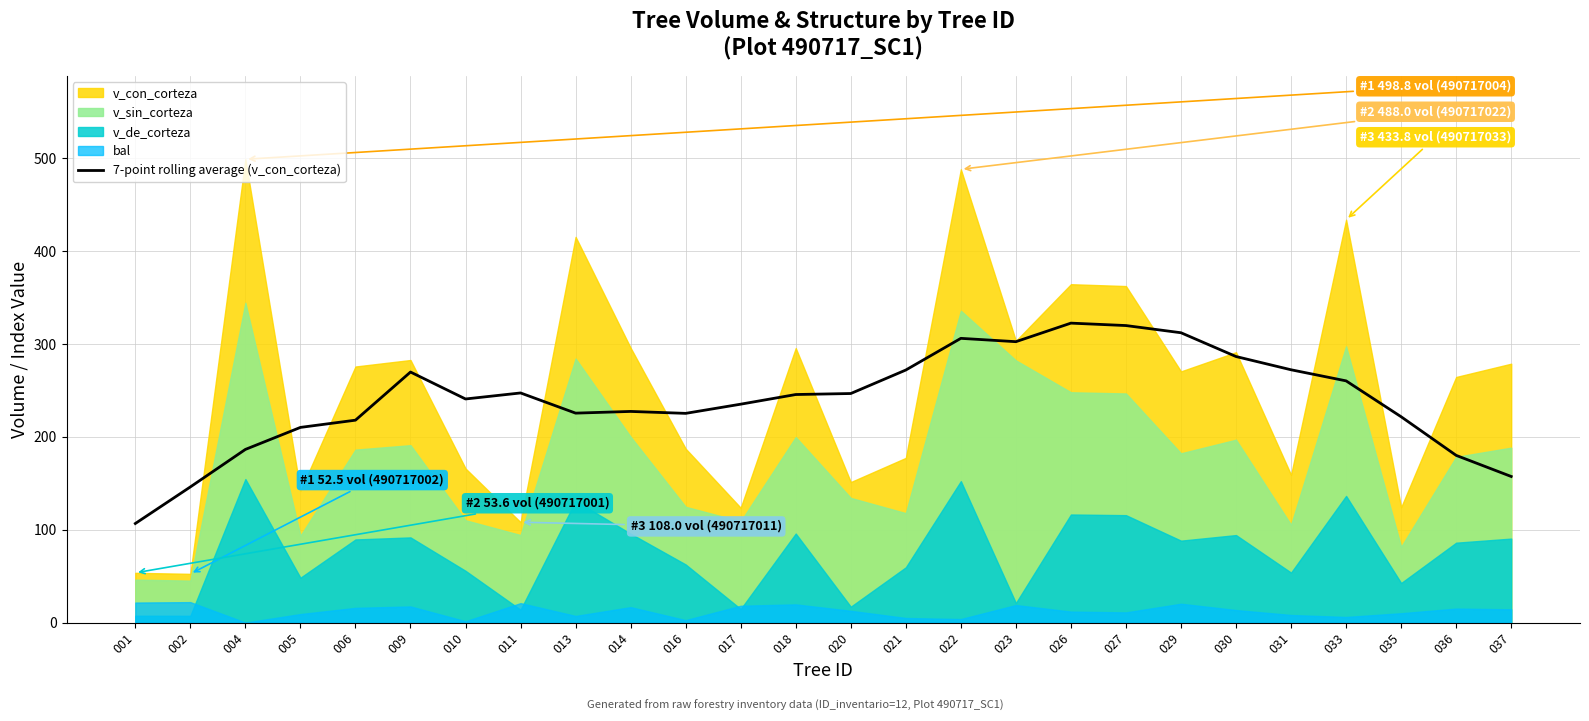

What is the minimum value for 7-point rolling average (v_con_corteza)?

106.7